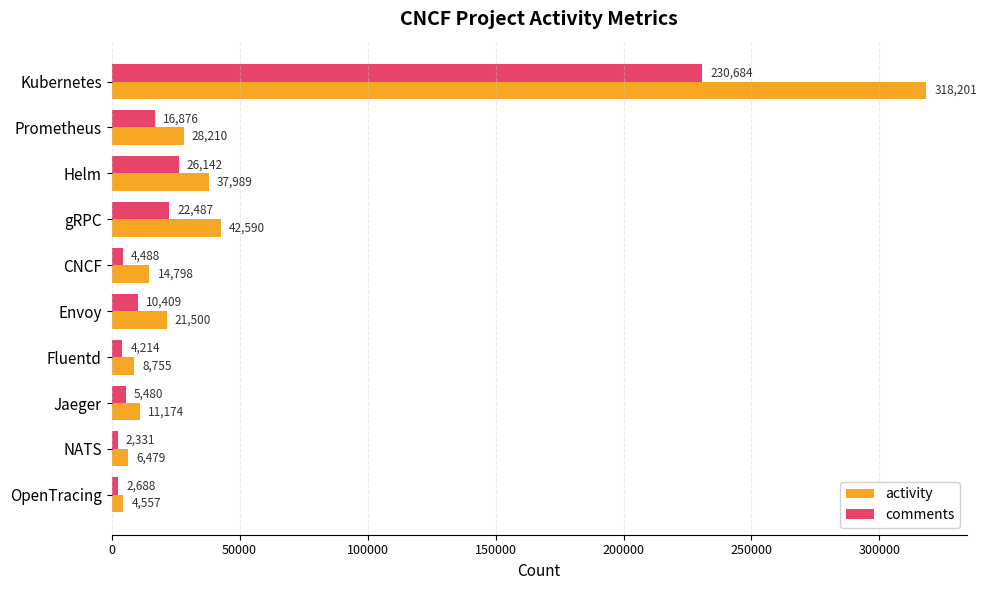

Which series has the largest total across all categories?

activity